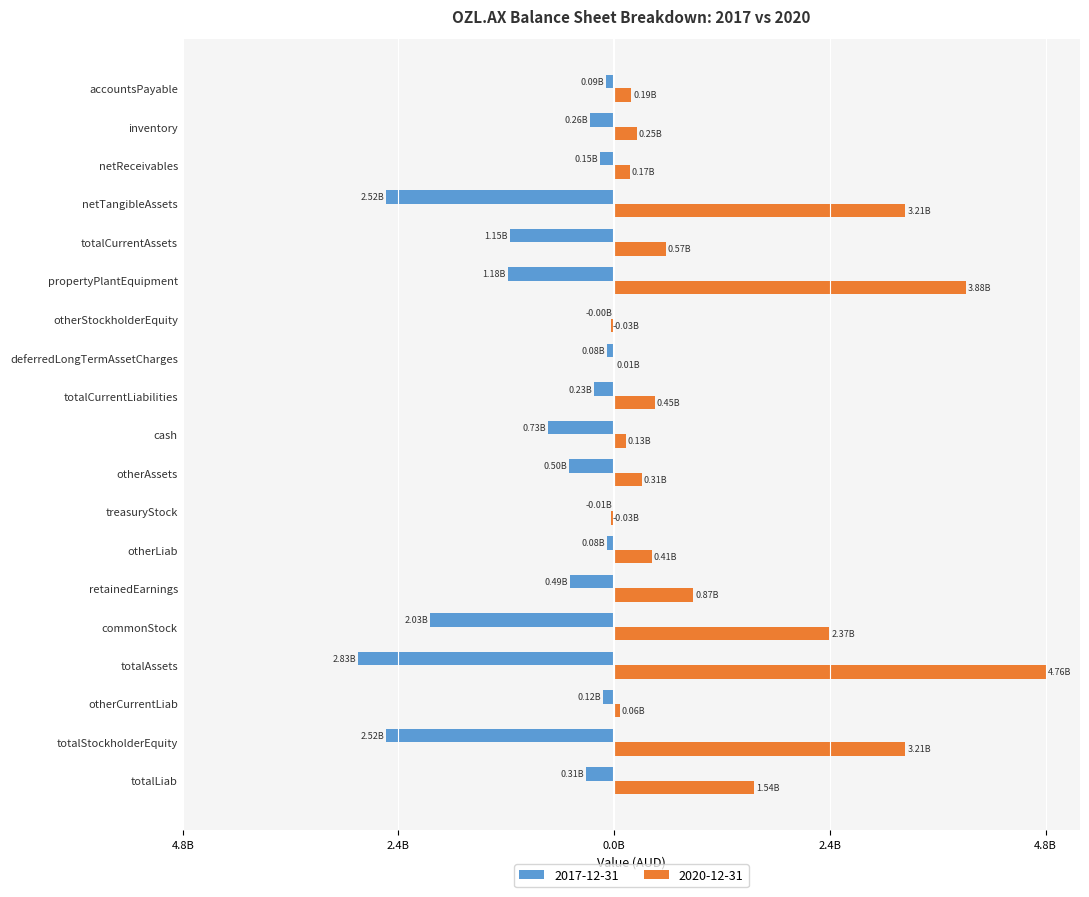

What is the sum of all 2017-12-31 values?

-15262100000